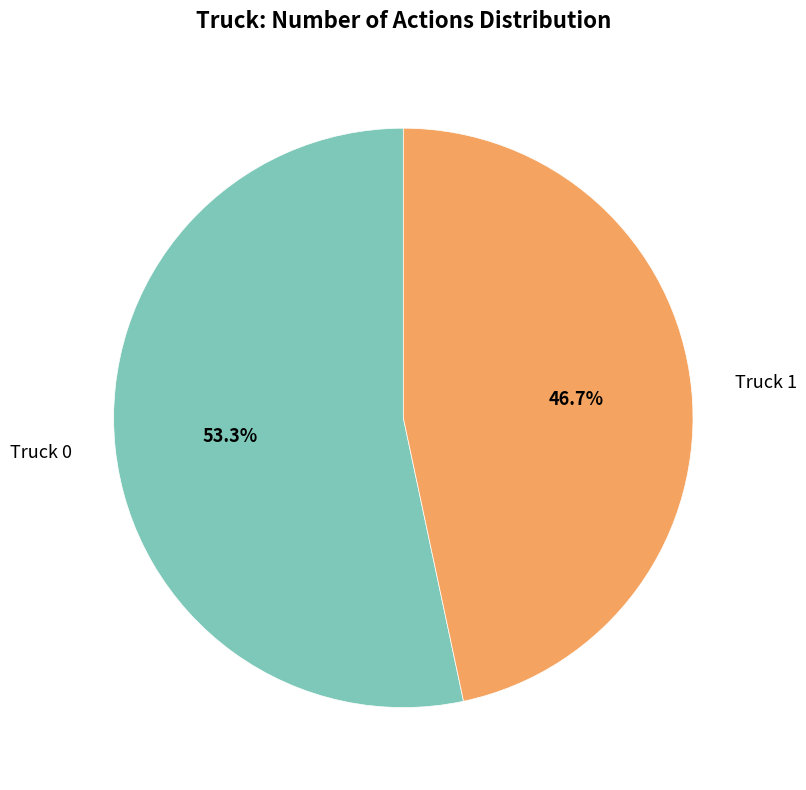

To the nearest percent, what percentage of the pie is Truck 0?

53%